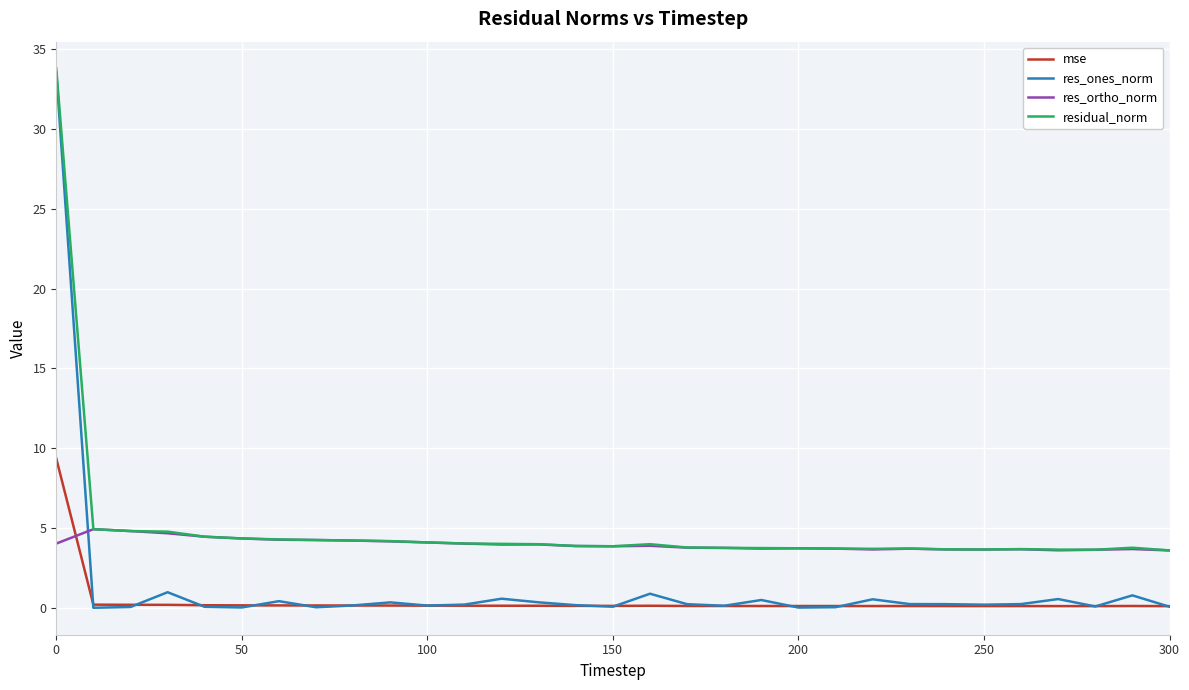

List the series in order of their overall mean, lowest first.

mse, res_ones_norm, res_ortho_norm, residual_norm